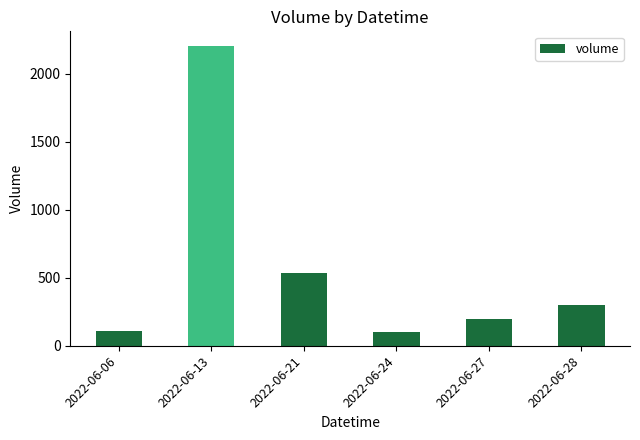

What is the value of the 4th bar from the left?

100